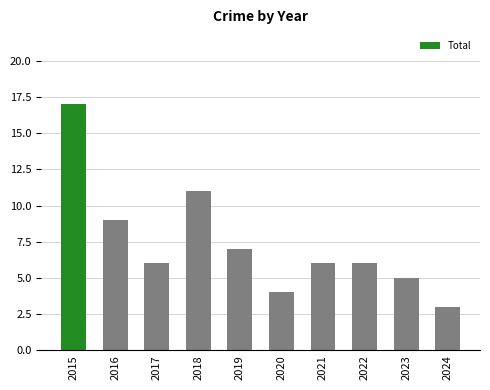

The value at 2024 is 4. True or false?

False